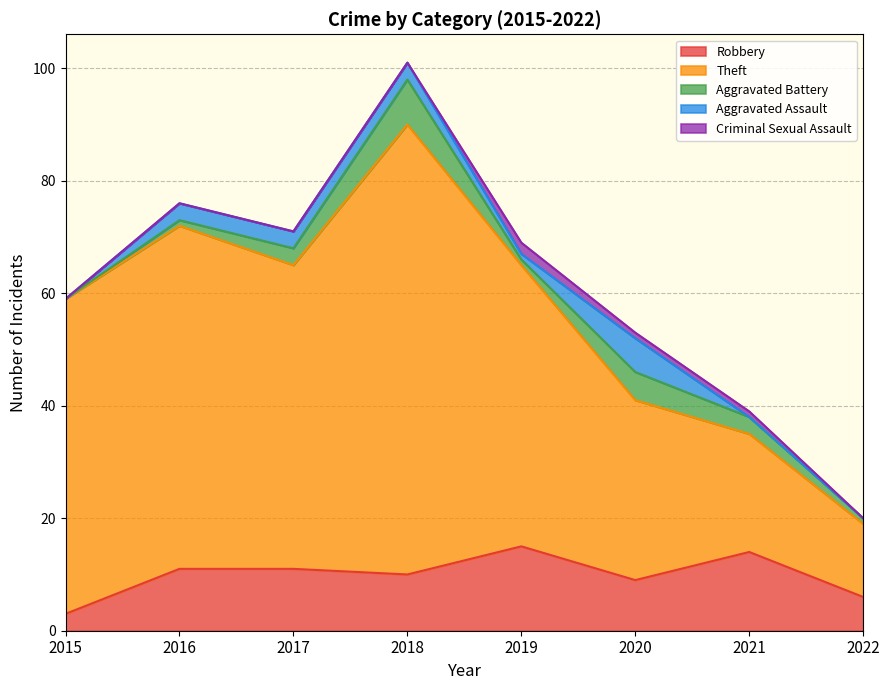

True or false: Aggravated Assault and Theft cross at least once.

False